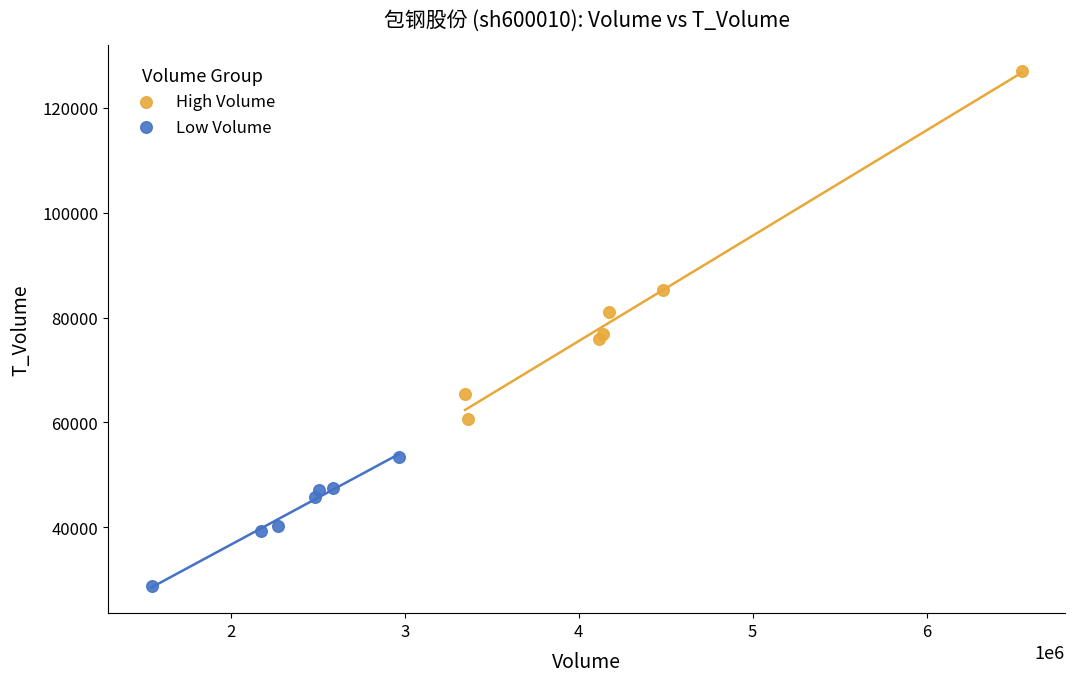

Which series reaches the maximum Y coordinate?

High Volume